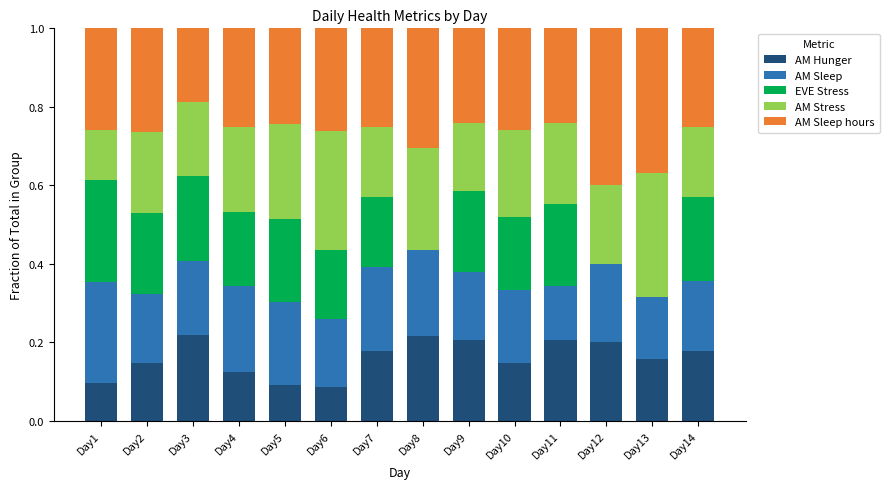

What is the difference between the maximum and minimum values in the AM Hunger series?

0.1